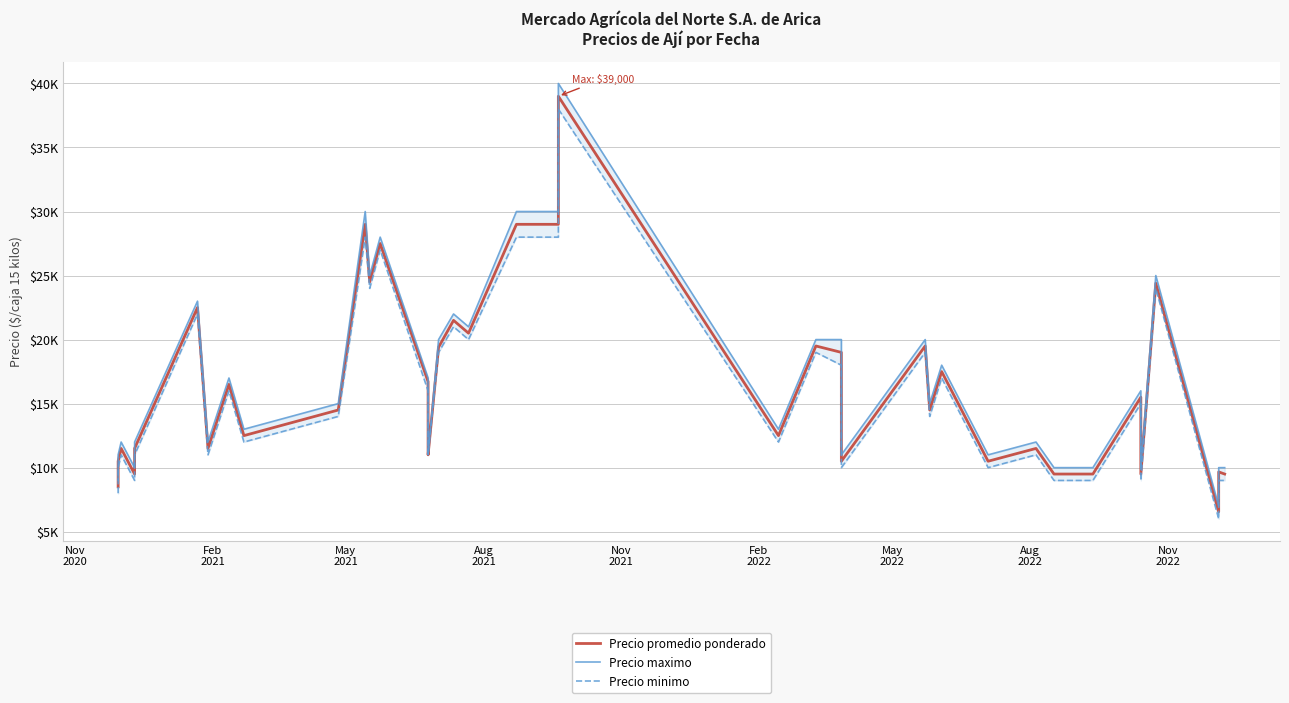

How many data points in Precio maximo are less than 15000?

19